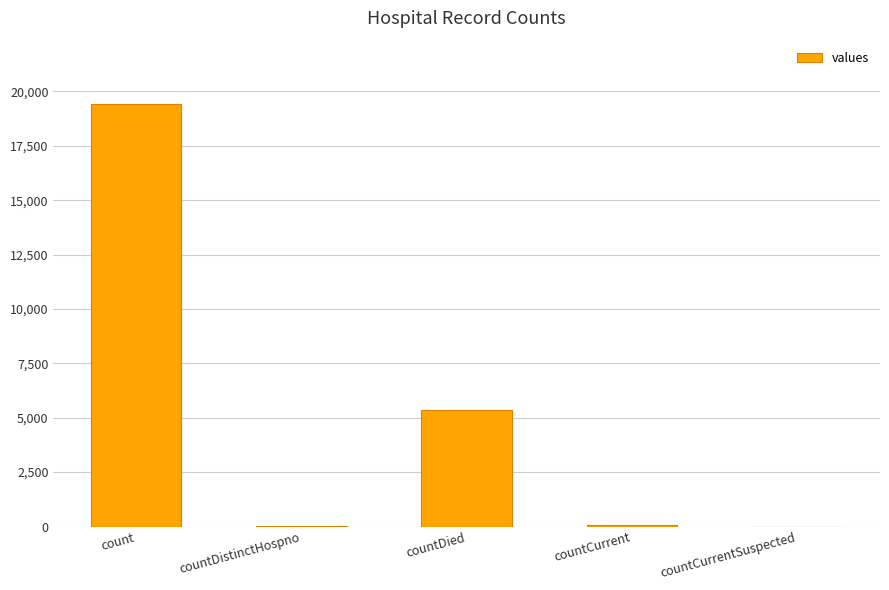

What is the maximum value shown in the chart?

19420